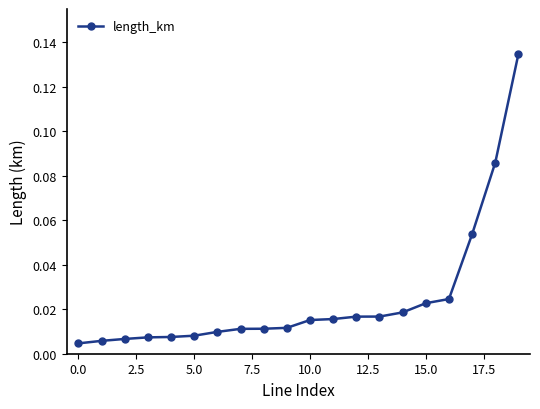

How many series are shown in this chart?

1